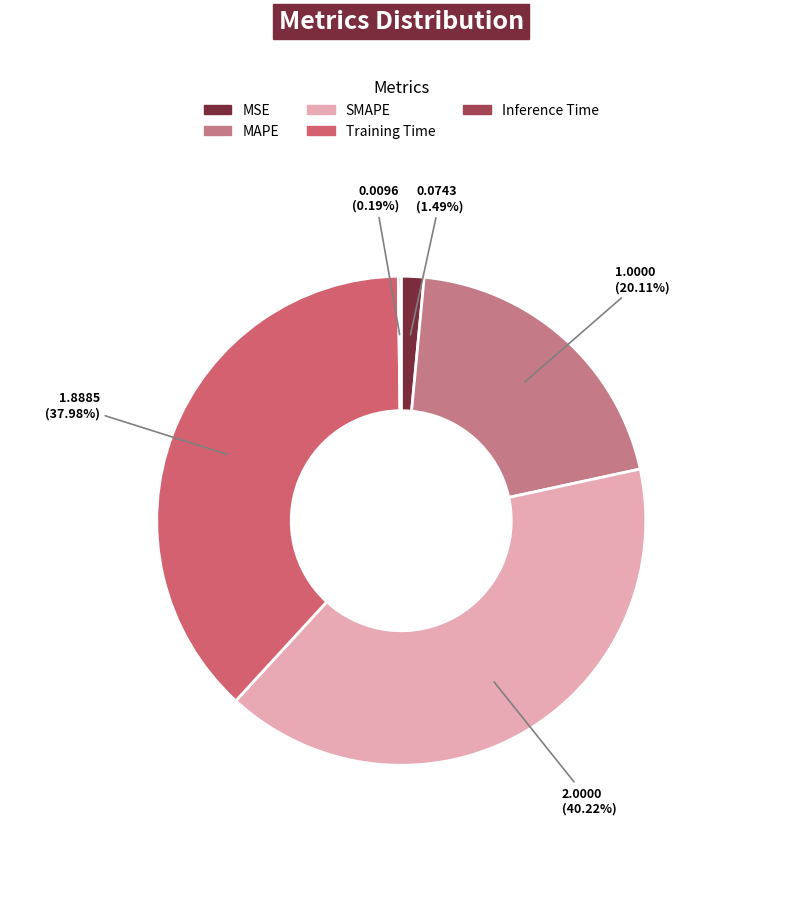

True or false: SMAPE accounts for 40% of the total.

True